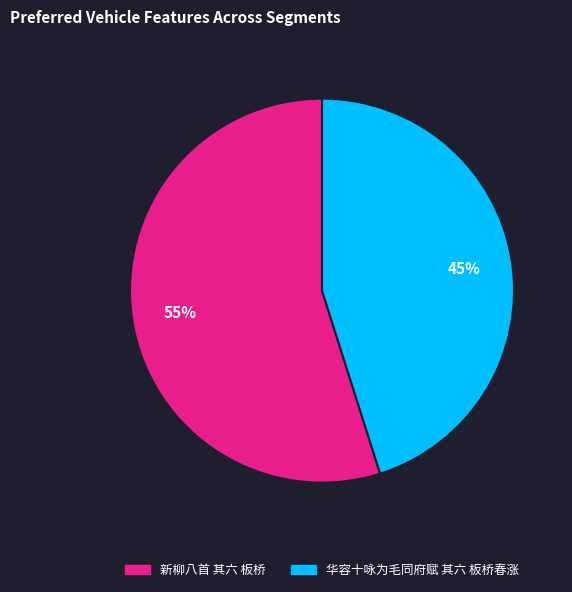

What is the majority slice?

新柳八首 其六 板桥